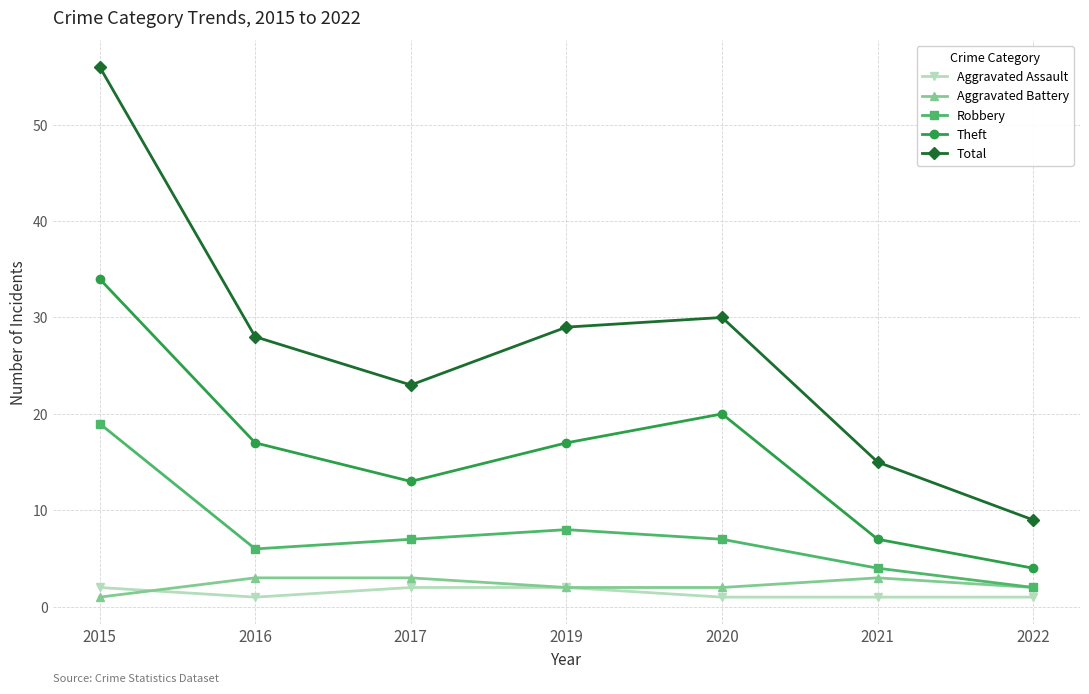

Which series has the largest total across all categories?

Total